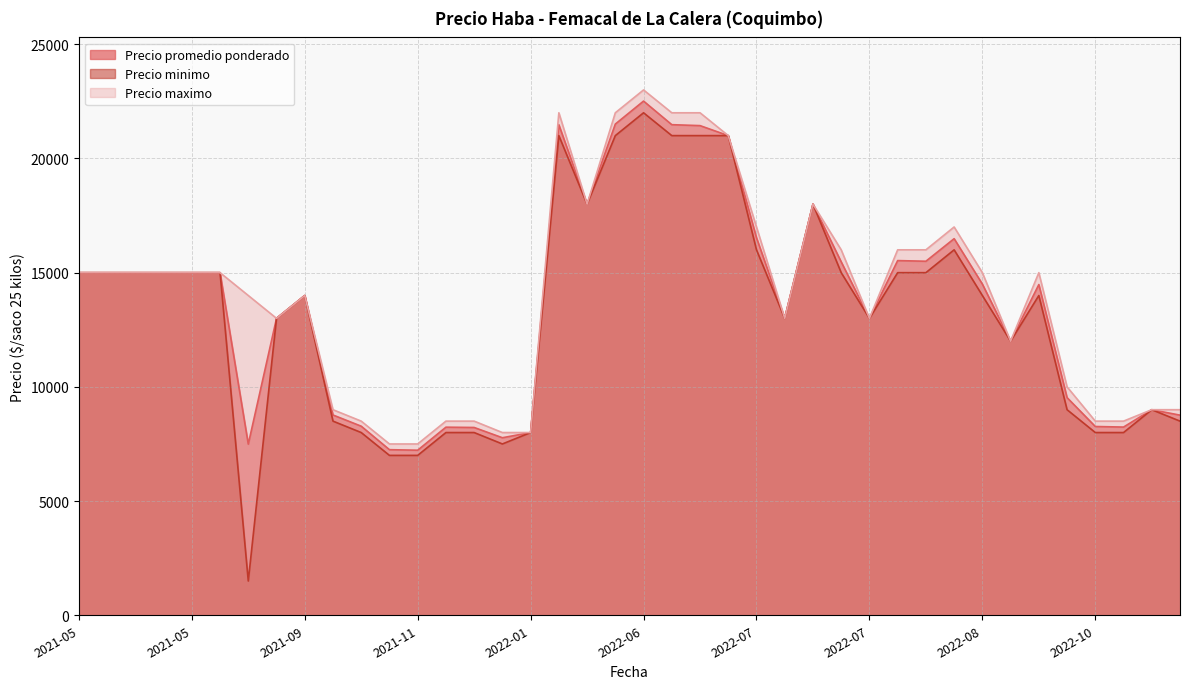

How many values in the Precio maximo series exceed 15000?

13